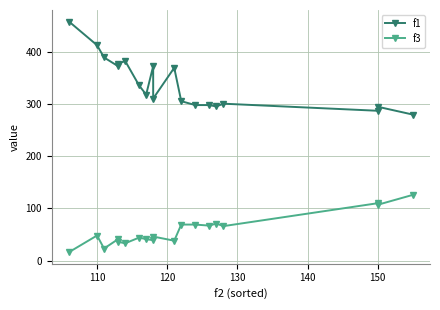

What position from the right is 140?

15